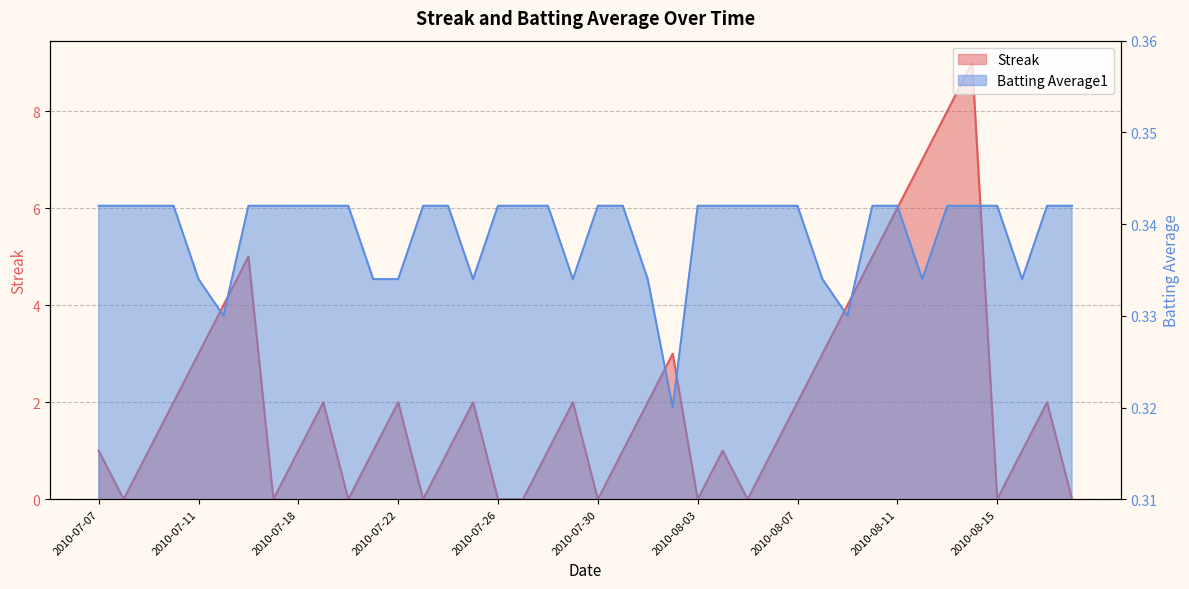

At how many categories does at least one series exceed 5?

4